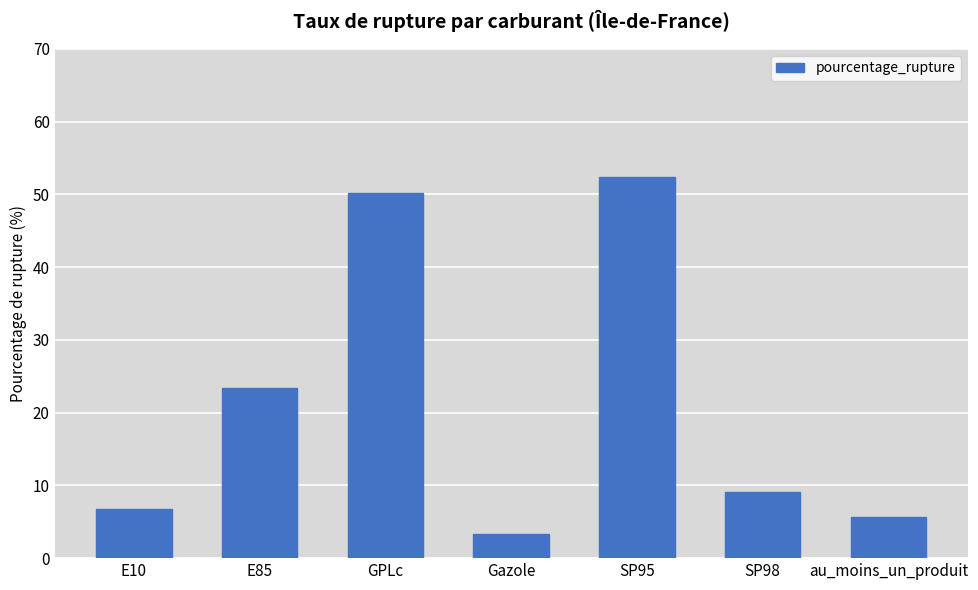

Which category has the lowest value across all series?

Gazole